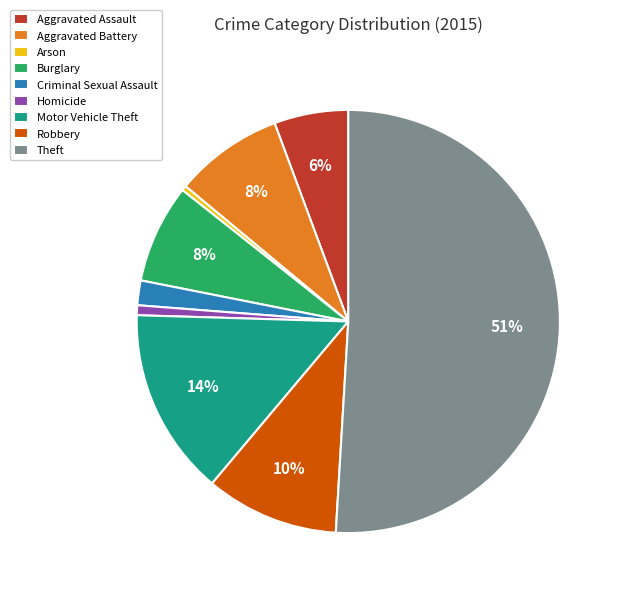

To the nearest percent, what percentage of the pie is Motor Vehicle Theft?

14%